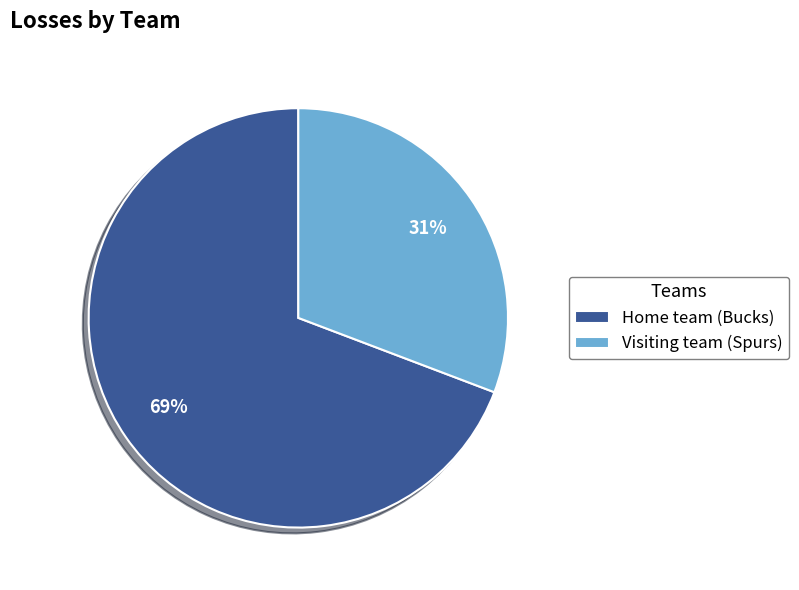

Is there any slice that represents more than half of the pie?

Yes